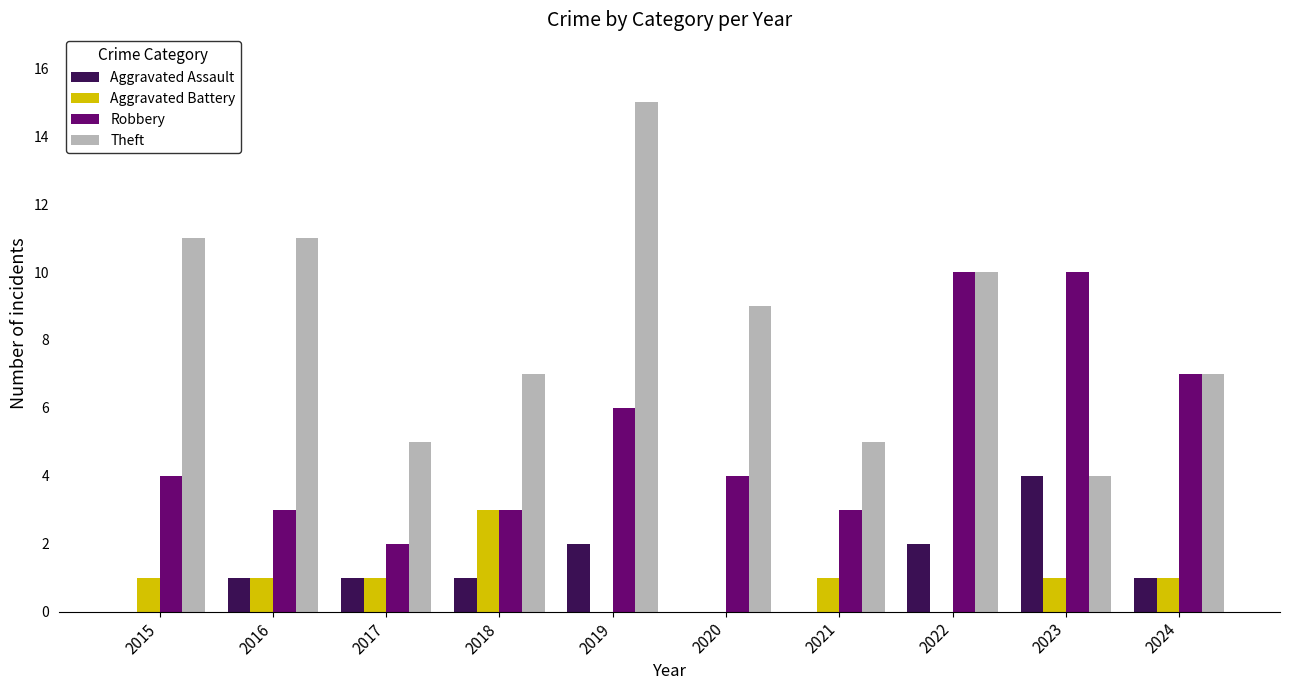

What is the sum of all Theft values?

84